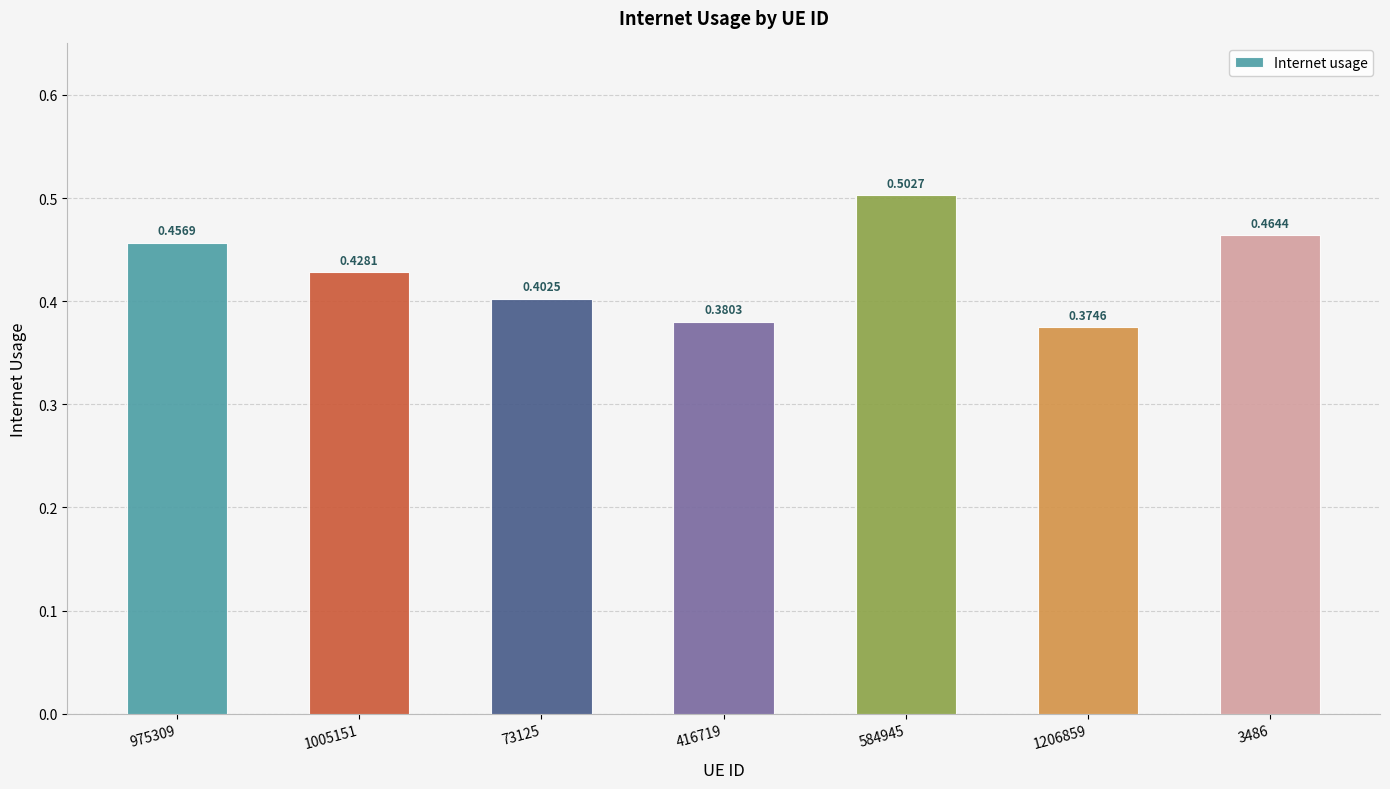

Rank the categories by value from lowest to highest.

1206859, 416719, 73125, 1005151, 975309, 3486, 584945